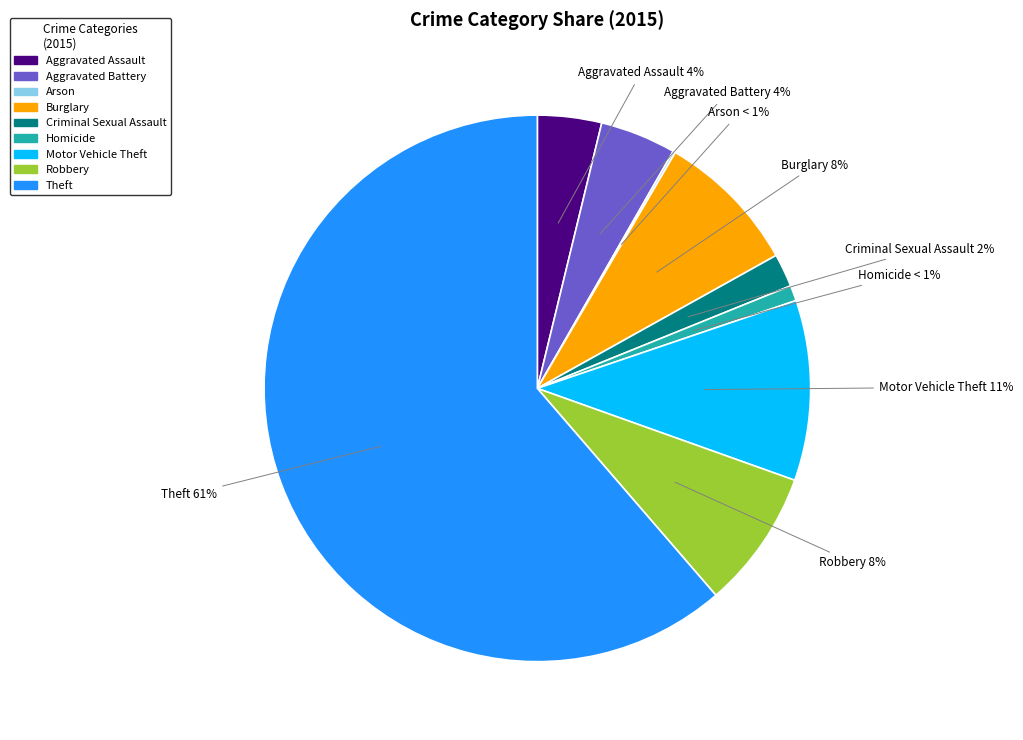

Which slice is the smallest?

Arson